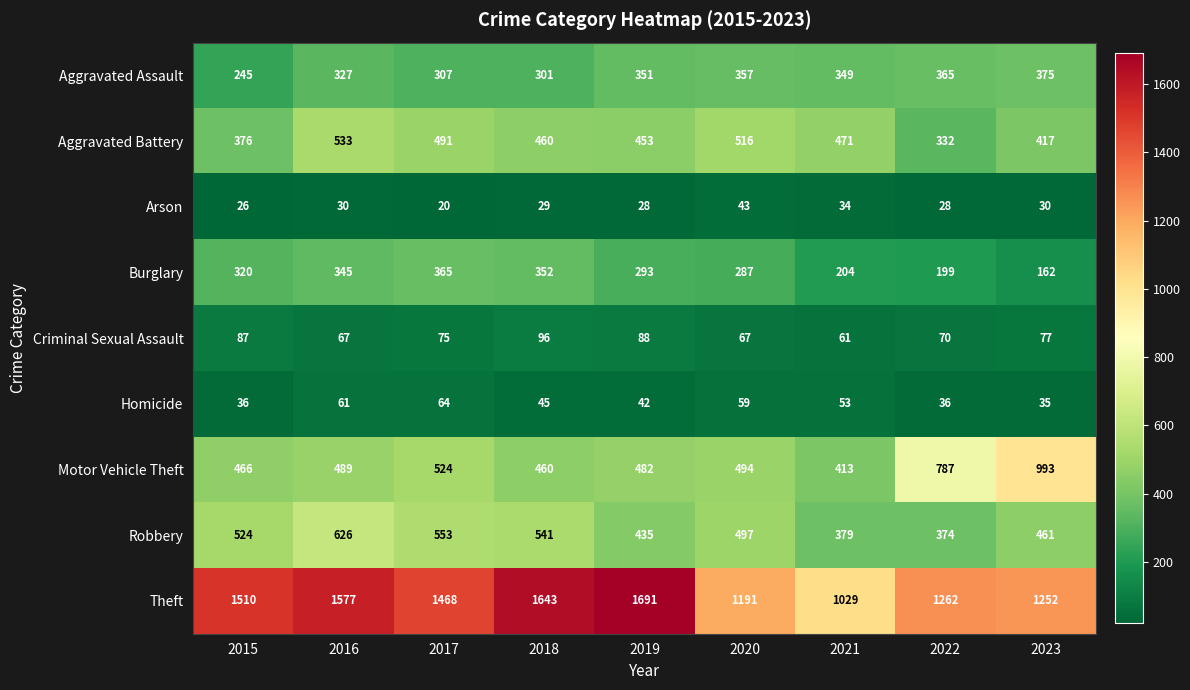

Rank the series at 2017 from lowest to highest value.

Arson, Homicide, Criminal Sexual Assault, Aggravated Assault, Burglary, Aggravated Battery, Motor Vehicle Theft, Robbery, Theft